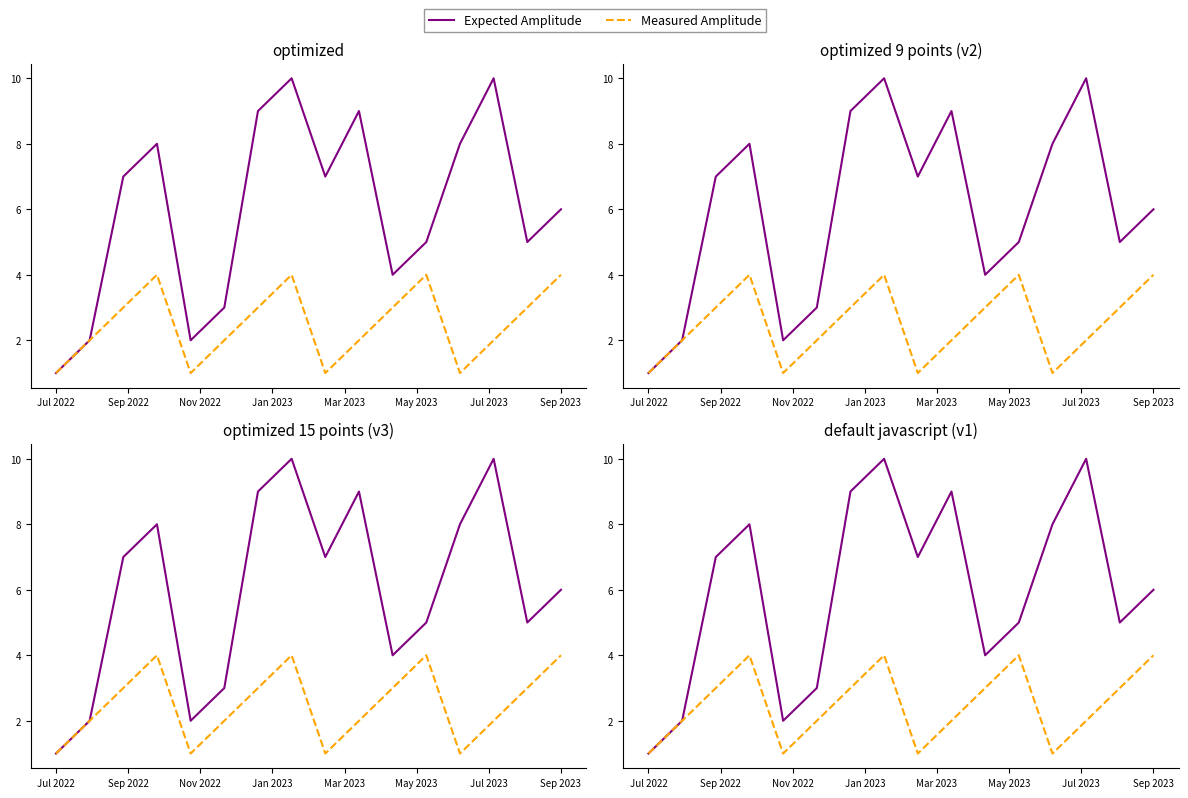

Rank the series by their maximum value, from highest to lowest.

Expected Amplitude, Measured Amplitude